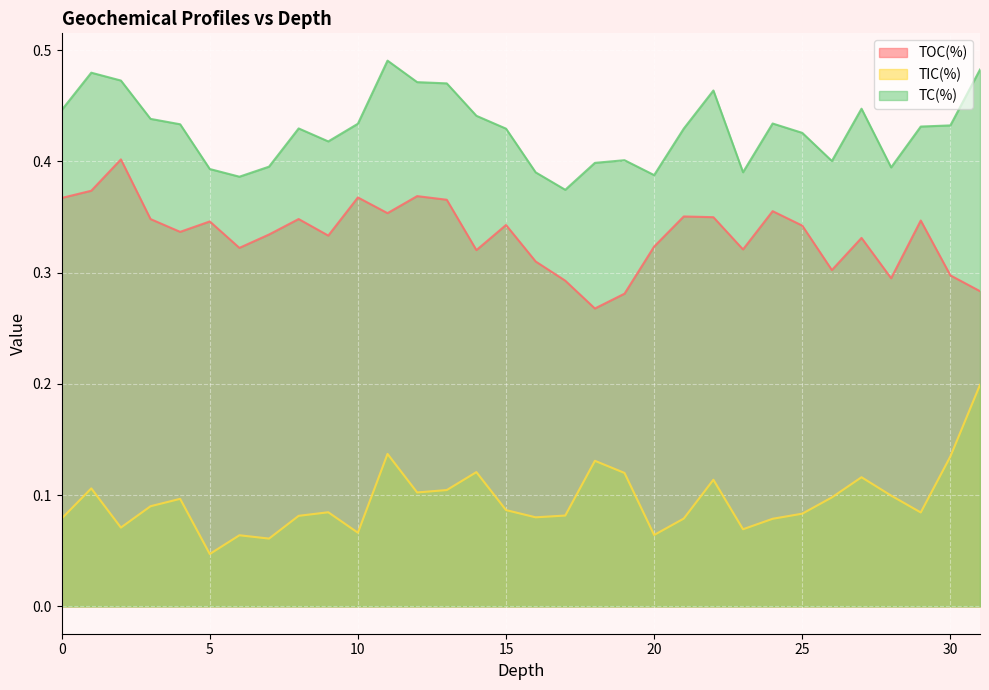

What value does the TIC(%) series have at 30?

0.1